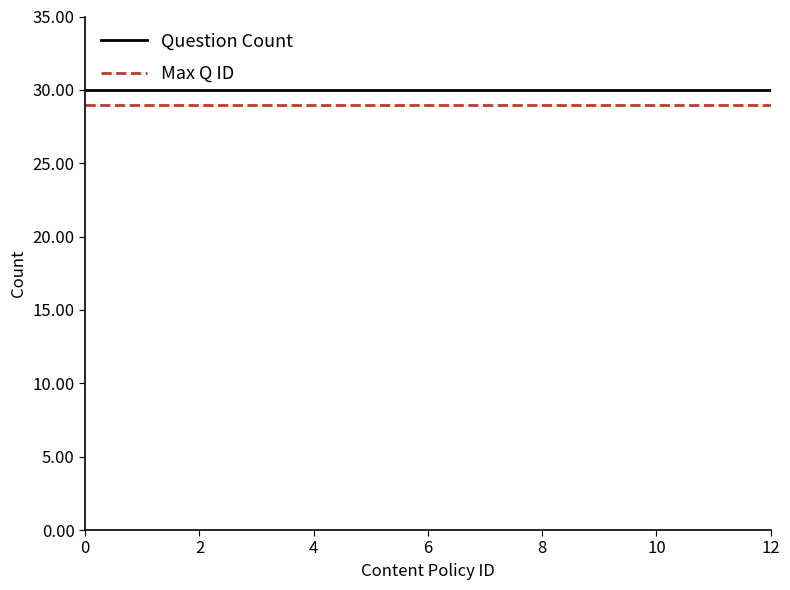

True or false: Max Q ID and Question Count cross at least once.

False